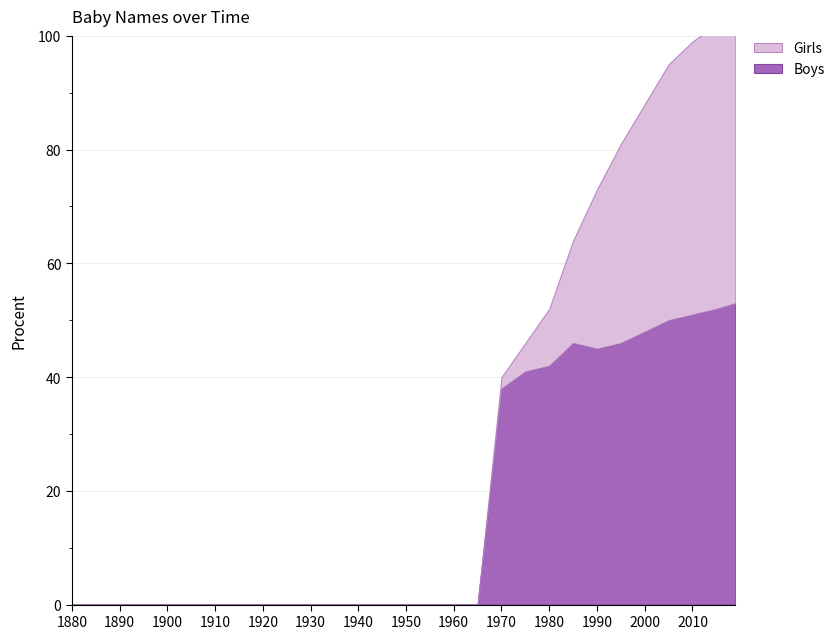

True or false: Girls and Boys cross at least once.

False